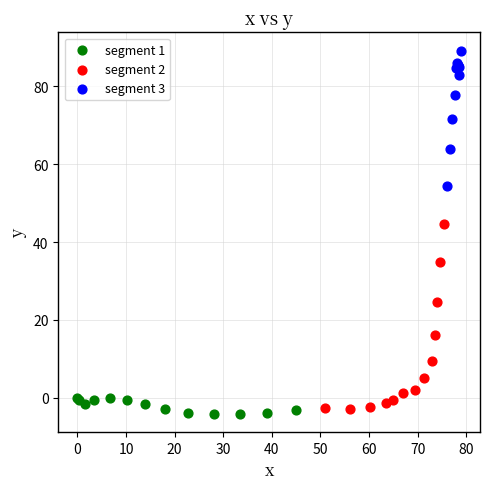

Which series has the largest Y range (max minus min)?

segment 2